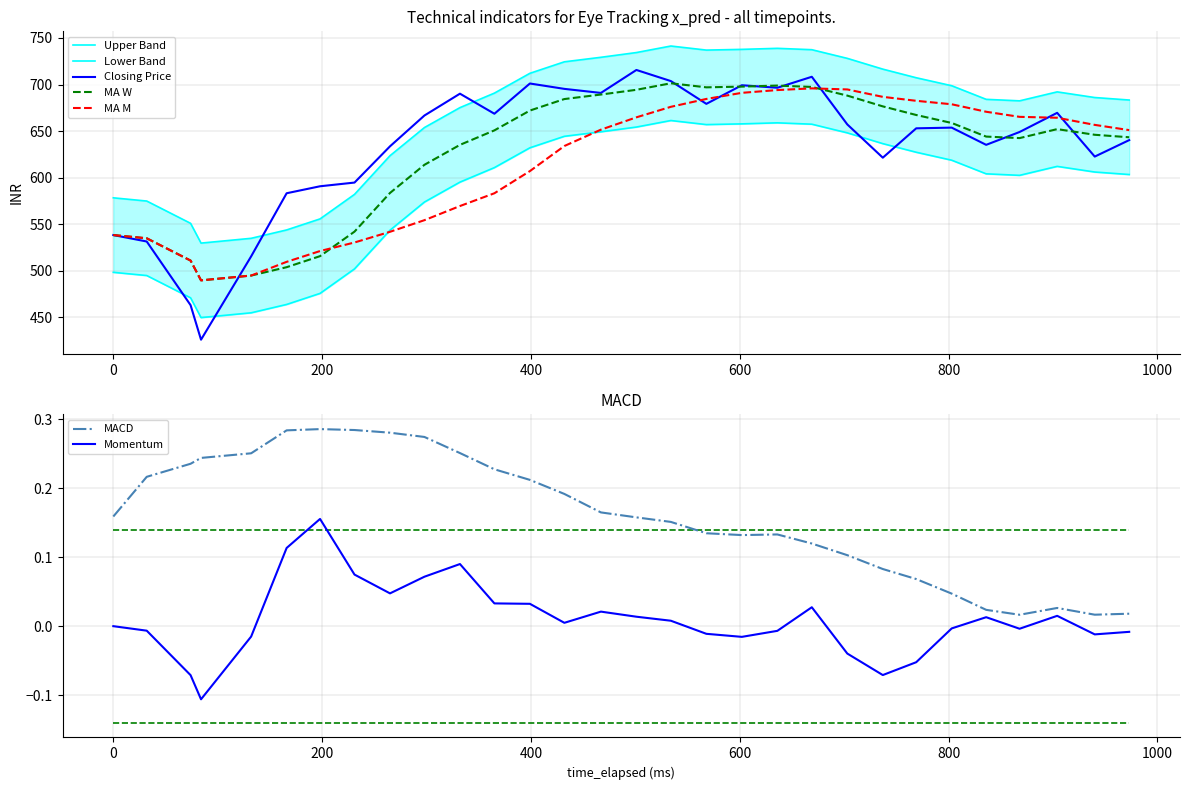

True or false: y_pred and x_pred intersect in this chart.

False